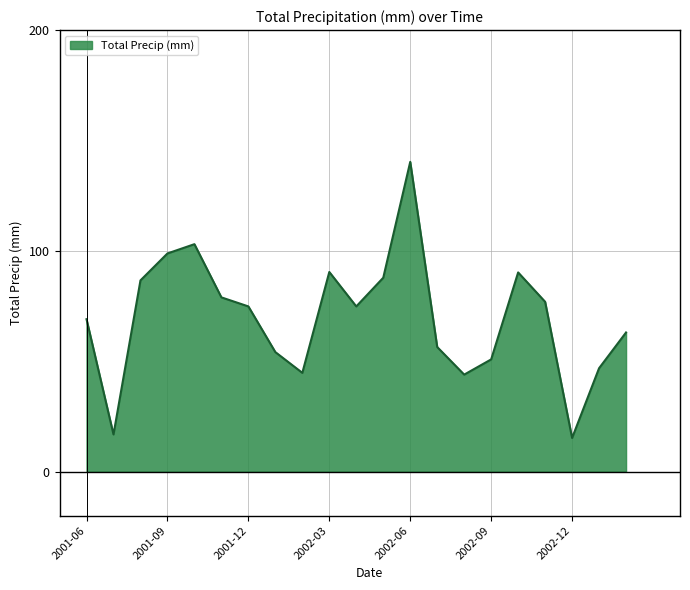

What is the difference between the maximum and minimum values?

125.1